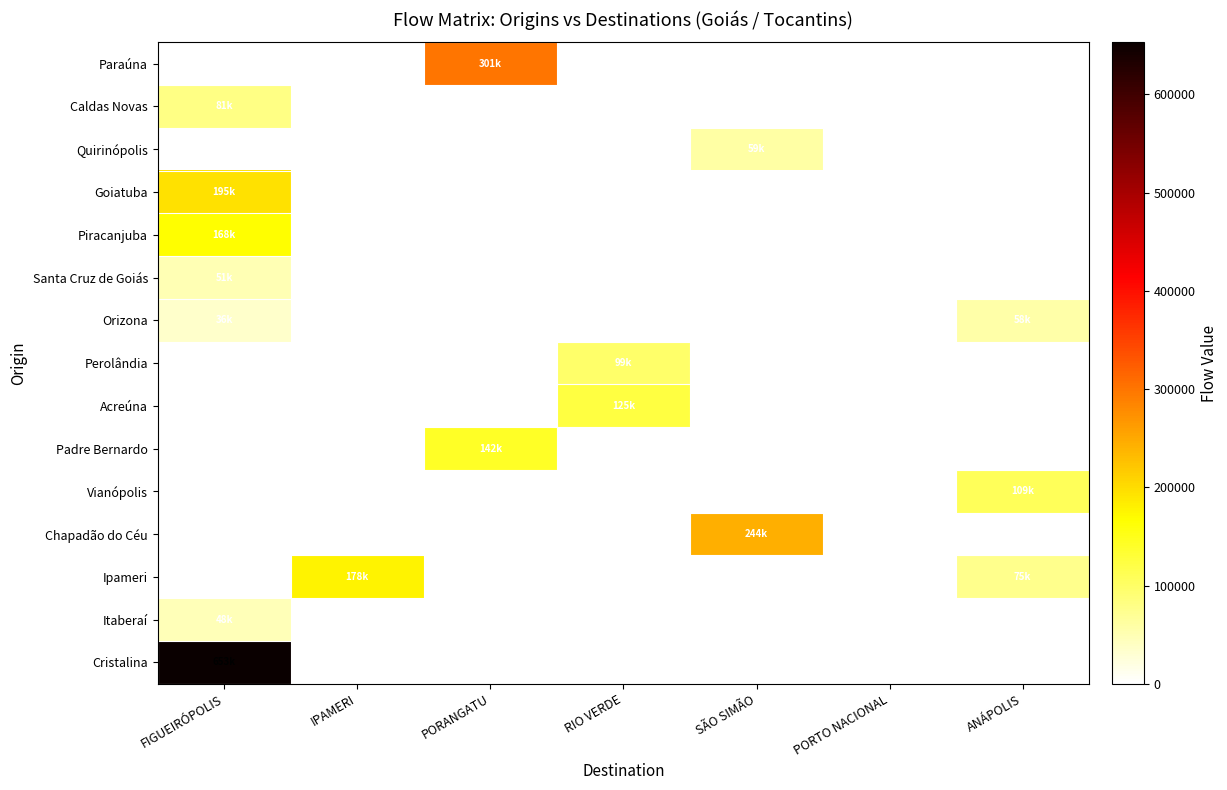

Reading right to left, transcribe all the data shown in this chart.

Paraúna: ANÁPOLIS=0.0	PORTO NACIONAL=0.0	SÃO SIMÃO=0.0	RIO VERDE=0.0	PORANGATU=300805.0	IPAMERI=0.0	FIGUEIRÓPOLIS=0.0
Caldas Novas: ANÁPOLIS=0.0	PORTO NACIONAL=0.0	SÃO SIMÃO=0.0	RIO VERDE=0.0	PORANGATU=0.0	IPAMERI=0.0	FIGUEIRÓPOLIS=81122.4
Quirinópolis: ANÁPOLIS=0.0	PORTO NACIONAL=0.0	SÃO SIMÃO=58869.6	RIO VERDE=0.0	PORANGATU=0.0	IPAMERI=0.0	FIGUEIRÓPOLIS=0.0
Goiatuba: ANÁPOLIS=0.0	PORTO NACIONAL=0.0	SÃO SIMÃO=0.0	RIO VERDE=0.0	PORANGATU=0.0	IPAMERI=0.0	FIGUEIRÓPOLIS=195412.7
Piracanjuba: ANÁPOLIS=0.0	PORTO NACIONAL=0.0	SÃO SIMÃO=0.0	RIO VERDE=0.0	PORANGATU=0.0	IPAMERI=0.0	FIGUEIRÓPOLIS=167929.6
Santa Cruz de Goiás: ANÁPOLIS=0.0	PORTO NACIONAL=0.0	SÃO SIMÃO=0.0	RIO VERDE=0.0	PORANGATU=0.0	IPAMERI=0.0	FIGUEIRÓPOLIS=50682.9
Orizona: ANÁPOLIS=57696.3	PORTO NACIONAL=0.0	SÃO SIMÃO=0.0	RIO VERDE=0.0	PORANGATU=0.0	IPAMERI=0.0	FIGUEIRÓPOLIS=35604.3
Perolândia: ANÁPOLIS=0.0	PORTO NACIONAL=0.0	SÃO SIMÃO=0.0	RIO VERDE=99059.9	PORANGATU=0.0	IPAMERI=0.0	FIGUEIRÓPOLIS=0.0
Acreúna: ANÁPOLIS=0.0	PORTO NACIONAL=0.0	SÃO SIMÃO=0.0	RIO VERDE=124916.6	PORANGATU=0.0	IPAMERI=0.0	FIGUEIRÓPOLIS=0.0
Padre Bernardo: ANÁPOLIS=0.0	PORTO NACIONAL=0.0	SÃO SIMÃO=0.0	RIO VERDE=0.0	PORANGATU=141554.6	IPAMERI=0.0	FIGUEIRÓPOLIS=0.0
Vianópolis: ANÁPOLIS=108798.6	PORTO NACIONAL=0.0	SÃO SIMÃO=0.0	RIO VERDE=0.0	PORANGATU=0.0	IPAMERI=0.0	FIGUEIRÓPOLIS=0.0
Chapadão do Céu: ANÁPOLIS=0.0	PORTO NACIONAL=0.0	SÃO SIMÃO=243944.8	RIO VERDE=0.0	PORANGATU=0.0	IPAMERI=0.0	FIGUEIRÓPOLIS=0.0
Ipameri: ANÁPOLIS=74736.1	PORTO NACIONAL=0.0	SÃO SIMÃO=0.0	RIO VERDE=0.0	PORANGATU=0.0	IPAMERI=178404.6	FIGUEIRÓPOLIS=0.0
Itaberaí: ANÁPOLIS=0.0	PORTO NACIONAL=0.0	SÃO SIMÃO=0.0	RIO VERDE=0.0	PORANGATU=0.0	IPAMERI=0.0	FIGUEIRÓPOLIS=48419.6
Cristalina: ANÁPOLIS=0.0	PORTO NACIONAL=0.0	SÃO SIMÃO=0.0	RIO VERDE=0.0	PORANGATU=0.0	IPAMERI=0.0	FIGUEIRÓPOLIS=652847.6